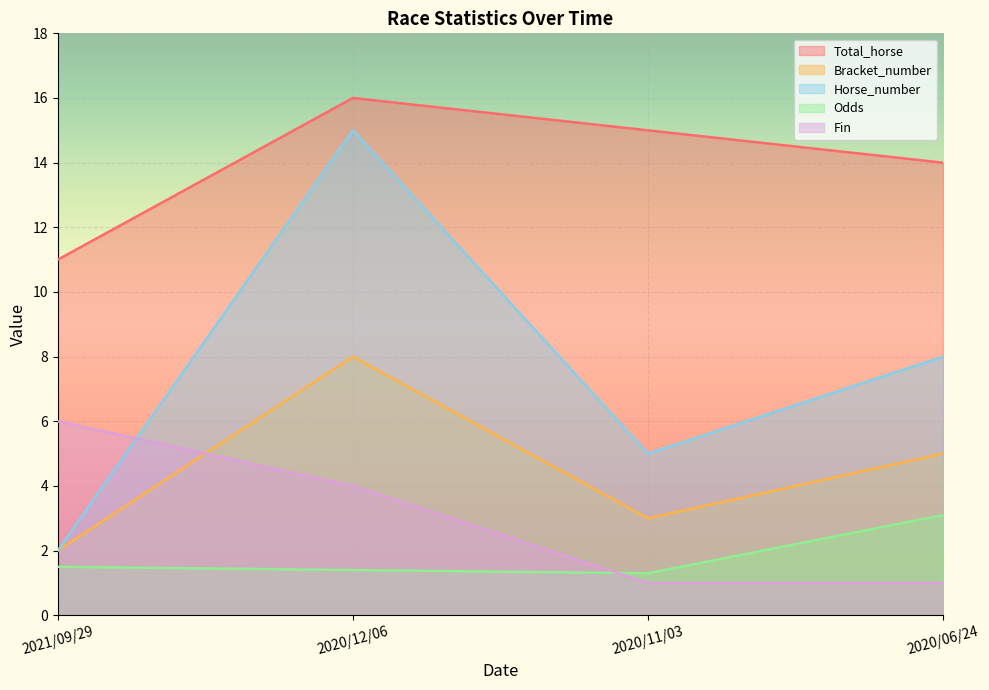

How many times do Fin and Horse_number cross each other?

1